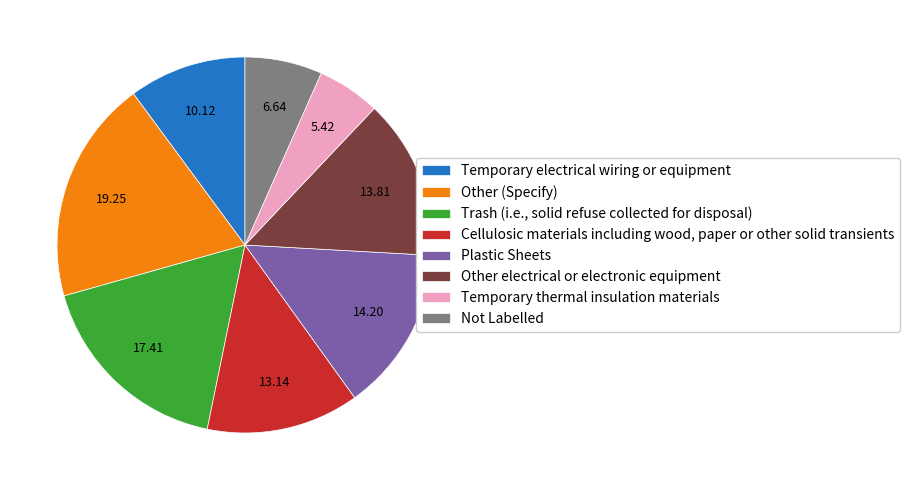

How many segments does this pie chart have?

8